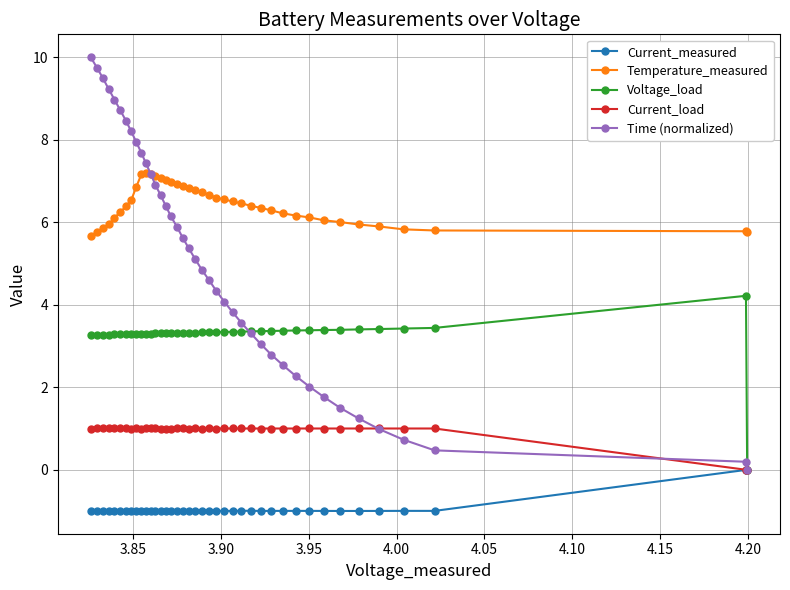

What is the value of the Current_load point at the 2nd from the left?

1.0